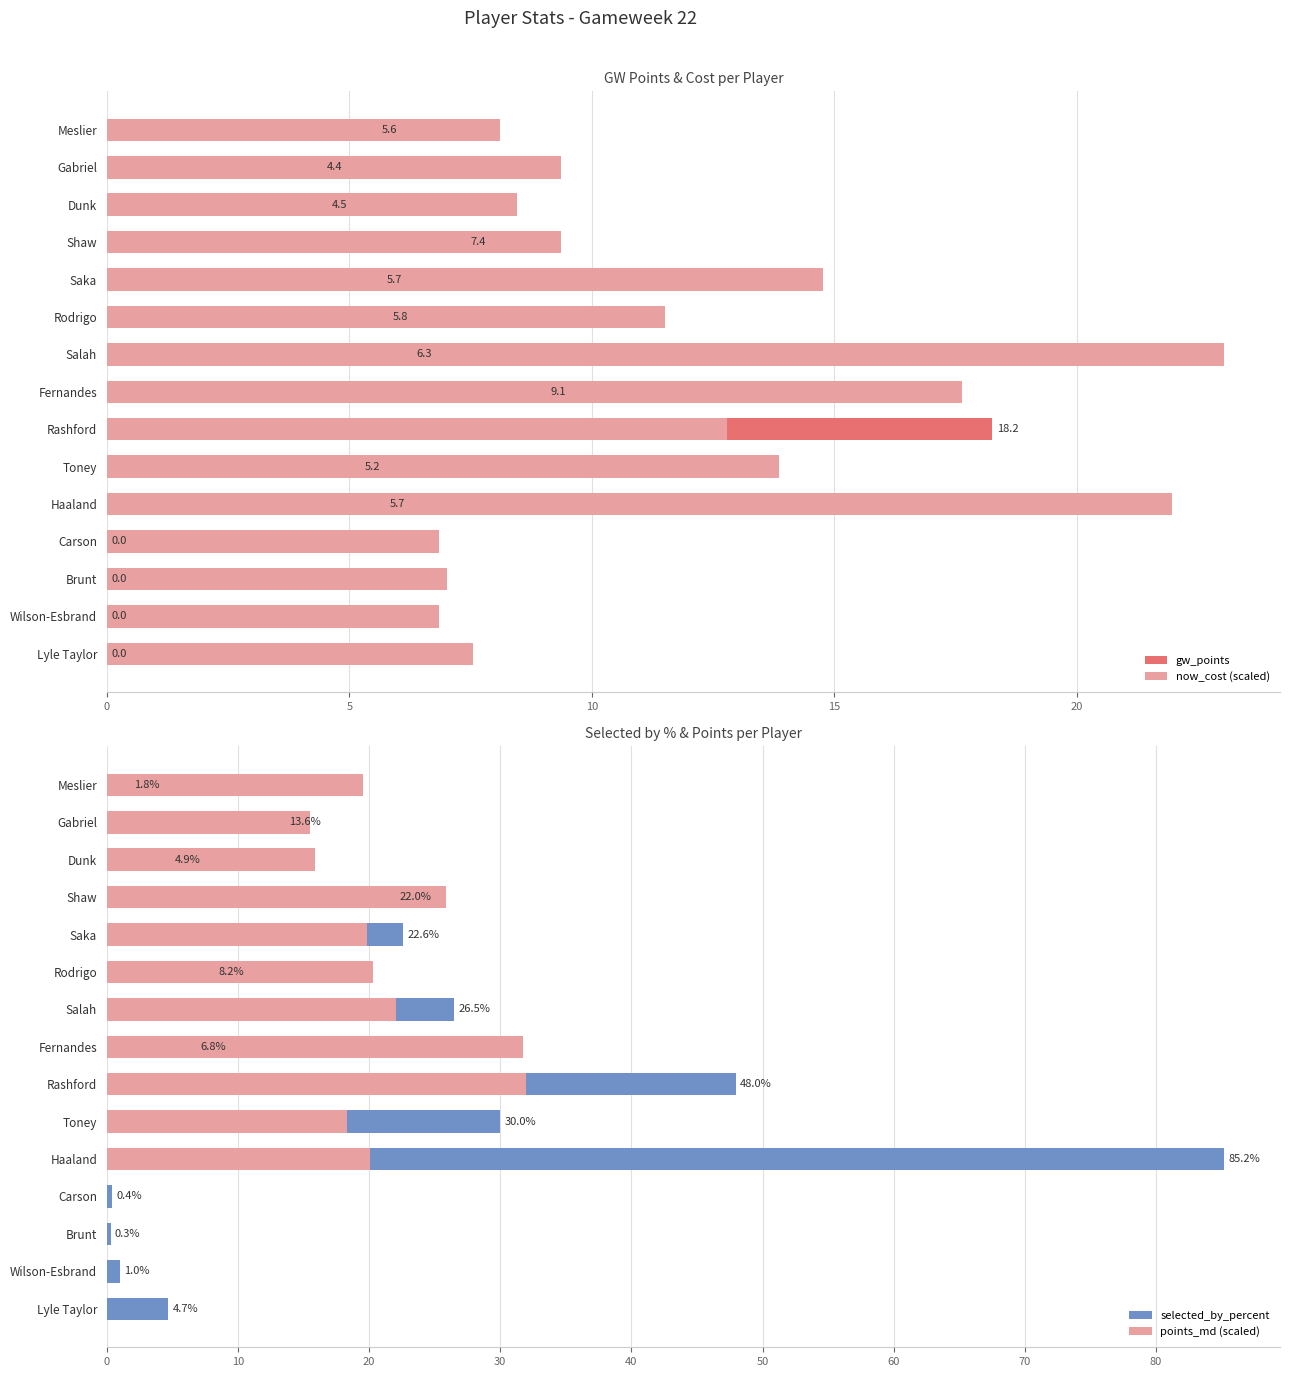

What is the difference between the maximum and minimum values in the now_cost (scaled) series?

16.2